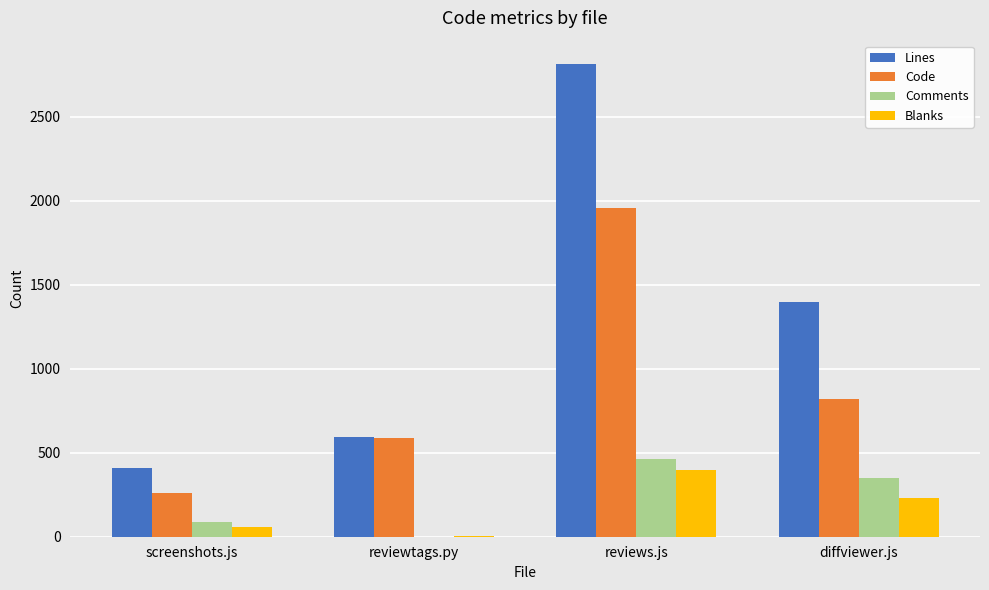

Reading right to left, transcribe all the data shown in this chart.

Lines: diffviewer.js=1396	reviews.js=2812	reviewtags.py=595	screenshots.js=407
Code: diffviewer.js=818	reviews.js=1956	reviewtags.py=588	screenshots.js=262
Comments: diffviewer.js=350	reviews.js=460	reviewtags.py=1	screenshots.js=89
Blanks: diffviewer.js=228	reviews.js=396	reviewtags.py=6	screenshots.js=56